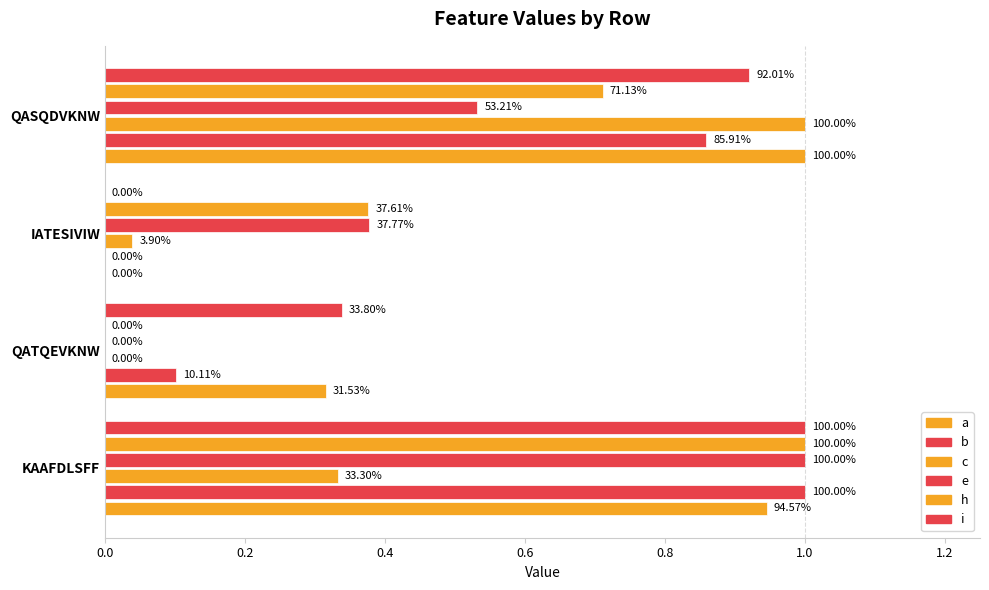

Count the number of data series in this chart.

6